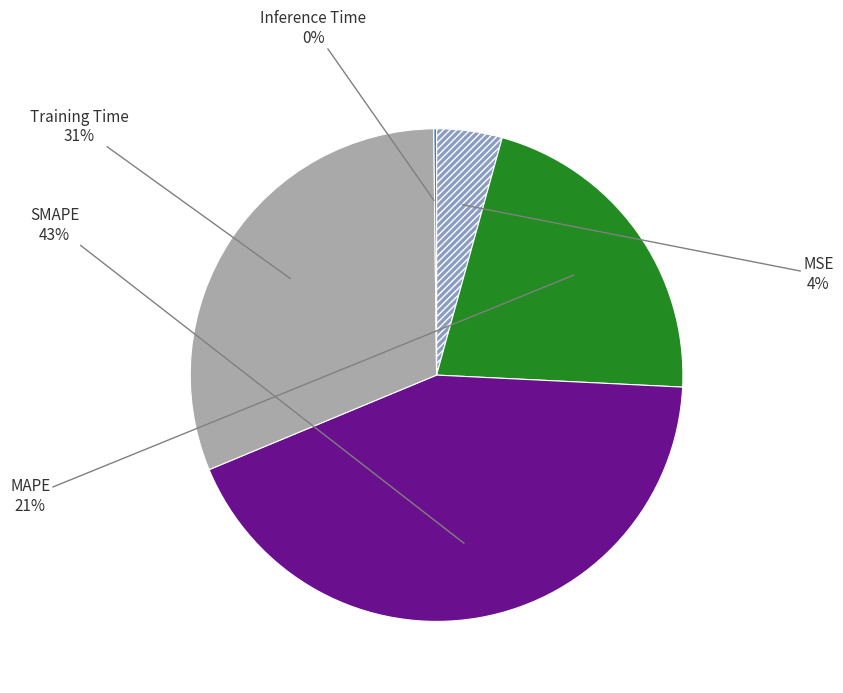

Does any single category account for the majority?

No